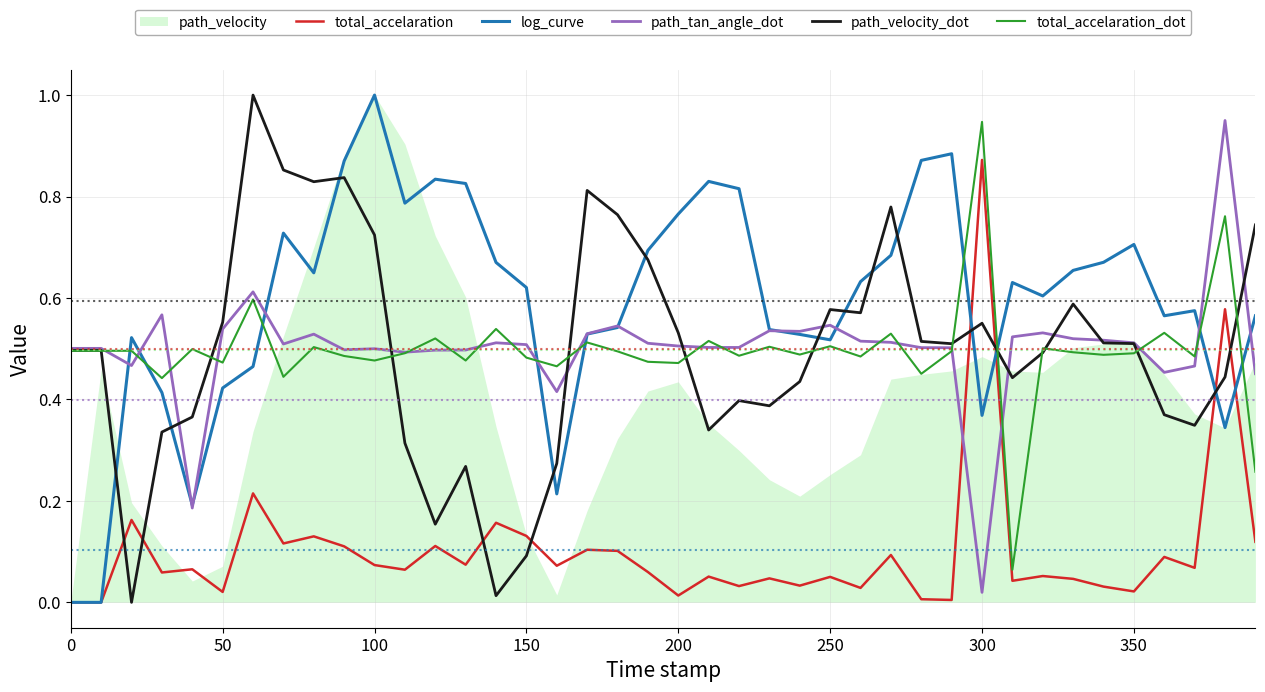

How many times do log_curve and path_velocity_dot cross each other?

12